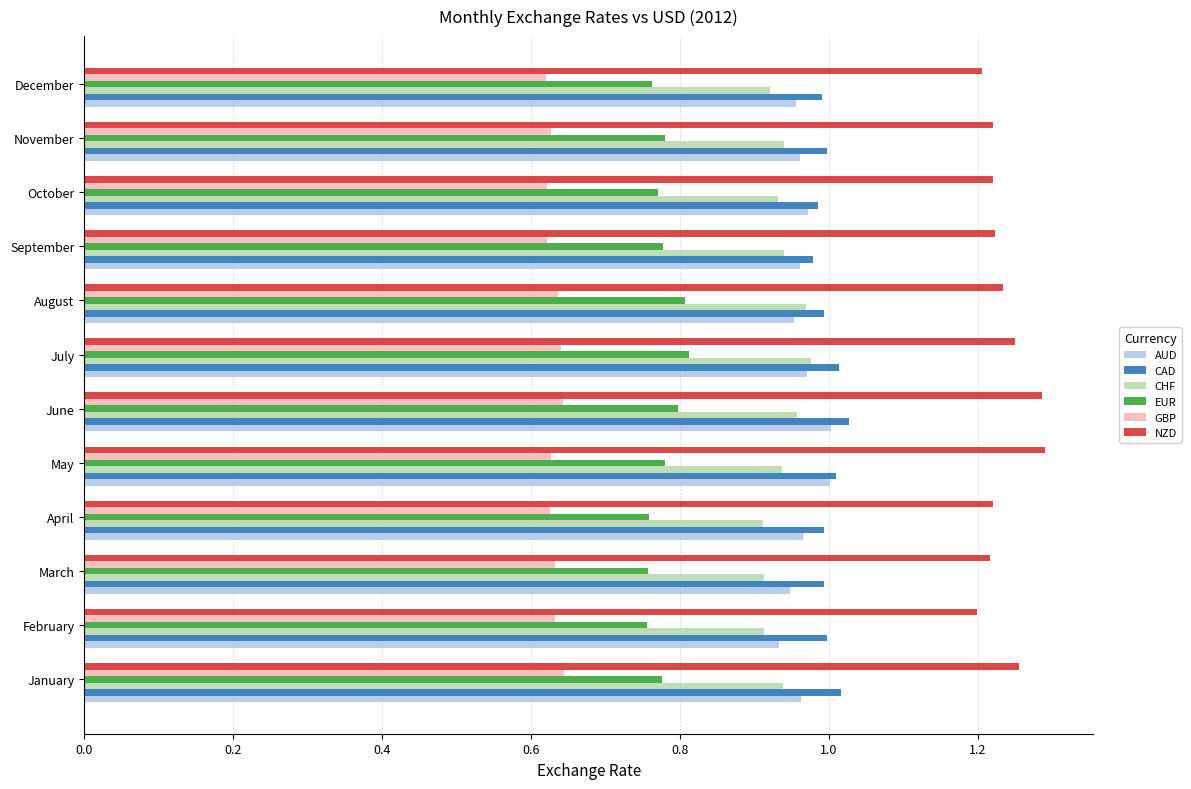

Is the value of EUR at February greater than the value of NZD at April?

No